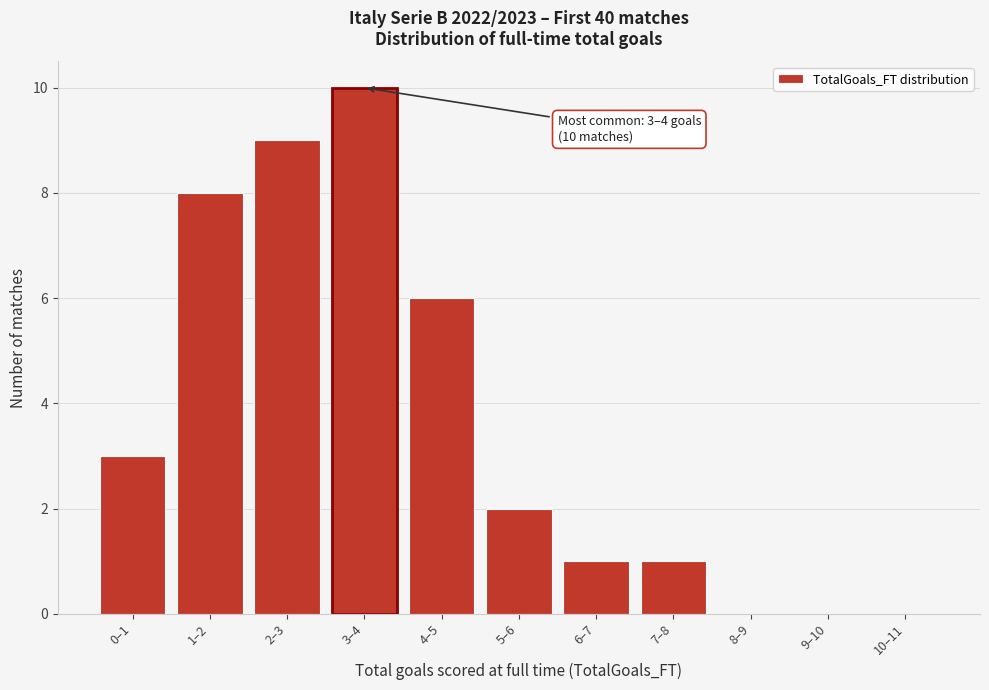

Reading left to right, transcribe all the data shown in this chart.

0–1=3	1–2=8	2–3=9	3–4=10	4–5=6	5–6=2	6–7=1	7–8=1	8–9=0	9–10=0	10–11=0